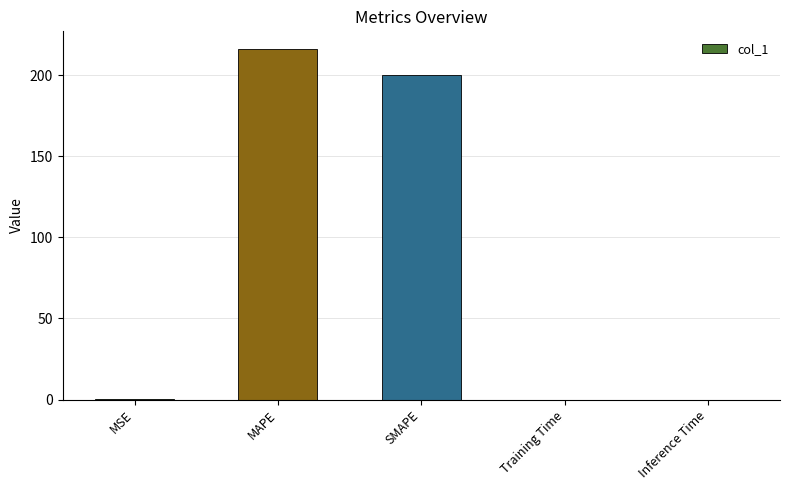

True or false: the data shows 0.0 at Training Time.

True